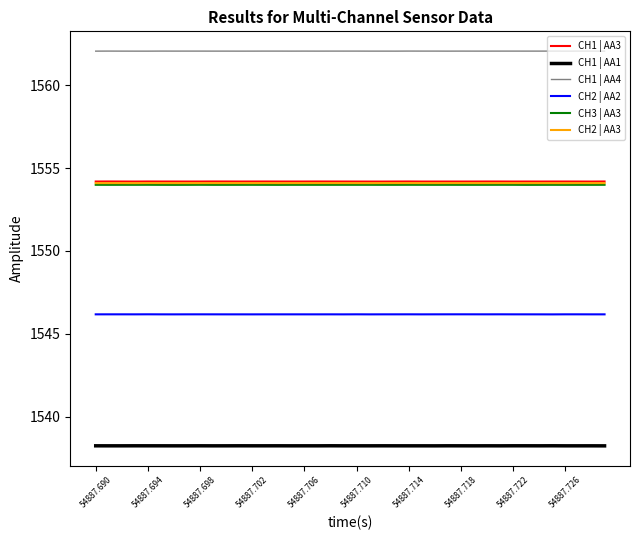

Reading left to right, what are all the values shown in this chart?

CH1 | AA3: 1554.2	1554.2	1554.2	1554.2	1554.2	1554.2	1554.2	1554.2	1554.2	1554.2	1554.2	1554.2	1554.2	1554.2	1554.2	1554.2	1554.2	1554.2	1554.2	1554.2	1554.2	1554.2	1554.2	1554.2	1554.2	1554.2	1554.2	1554.2	1554.2	1554.2	1554.2	1554.2	1554.2	1554.2	1554.2	1554.2	1554.2	1554.2	1554.2	1554.2
CH1 | AA1: 1538.2	1538.2	1538.2	1538.2	1538.2	1538.2	1538.2	1538.2	1538.2	1538.2	1538.2	1538.2	1538.2	1538.2	1538.2	1538.2	1538.2	1538.2	1538.2	1538.2	1538.2	1538.2	1538.2	1538.2	1538.2	1538.2	1538.2	1538.2	1538.2	1538.2	1538.2	1538.2	1538.2	1538.2	1538.2	1538.2	1538.2	1538.2	1538.2	1538.2
CH1 | AA4: 1562.1	1562.1	1562.1	1562.1	1562.1	1562.1	1562.1	1562.1	1562.1	1562.1	1562.1	1562.1	1562.1	1562.1	1562.1	1562.1	1562.1	1562.1	1562.1	1562.1	1562.1	1562.1	1562.1	1562.1	1562.1	1562.1	1562.1	1562.1	1562.1	1562.1	1562.1	1562.1	1562.1	1562.1	1562.1	1562.1	1562.1	1562.1	1562.1	1562.1
CH2 | AA2: 1546.2	1546.2	1546.2	1546.2	1546.2	1546.2	1546.2	1546.2	1546.2	1546.2	1546.2	1546.2	1546.2	1546.2	1546.2	1546.2	1546.2	1546.2	1546.2	1546.2	1546.2	1546.2	1546.2	1546.2	1546.2	1546.2	1546.2	1546.2	1546.2	1546.2	1546.2	1546.2	1546.2	1546.2	1546.2	1546.2	1546.2	1546.2	1546.2	1546.2
CH3 | AA3: 1554.0	1554.0	1554.0	1554.0	1554.0	1554.0	1554.0	1554.0	1554.0	1554.0	1554.0	1554.0	1554.0	1554.0	1554.0	1554.0	1554.0	1554.0	1554.0	1554.0	1554.0	1554.0	1554.0	1554.0	1554.0	1554.0	1554.0	1554.0	1554.0	1554.0	1554.0	1554.0	1554.0	1554.0	1554.0	1554.0	1554.0	1554.0	1554.0	1554.0
CH2 | AA3: 1554.1	1554.1	1554.1	1554.1	1554.1	1554.1	1554.1	1554.1	1554.1	1554.1	1554.1	1554.1	1554.1	1554.1	1554.1	1554.1	1554.1	1554.1	1554.1	1554.1	1554.1	1554.1	1554.1	1554.1	1554.1	1554.1	1554.1	1554.1	1554.1	1554.1	1554.1	1554.1	1554.1	1554.1	1554.1	1554.1	1554.1	1554.1	1554.1	1554.1